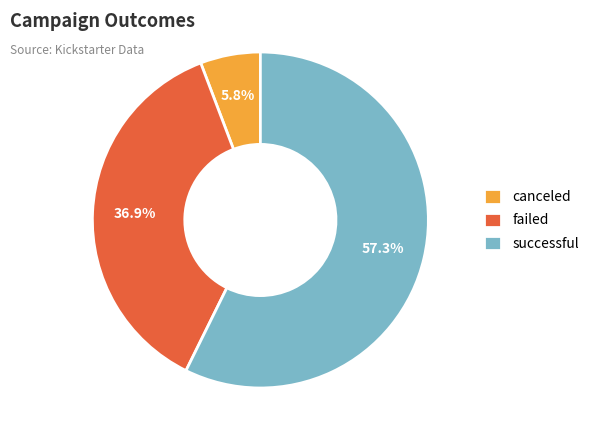

Which has a higher value, failed or successful?

successful